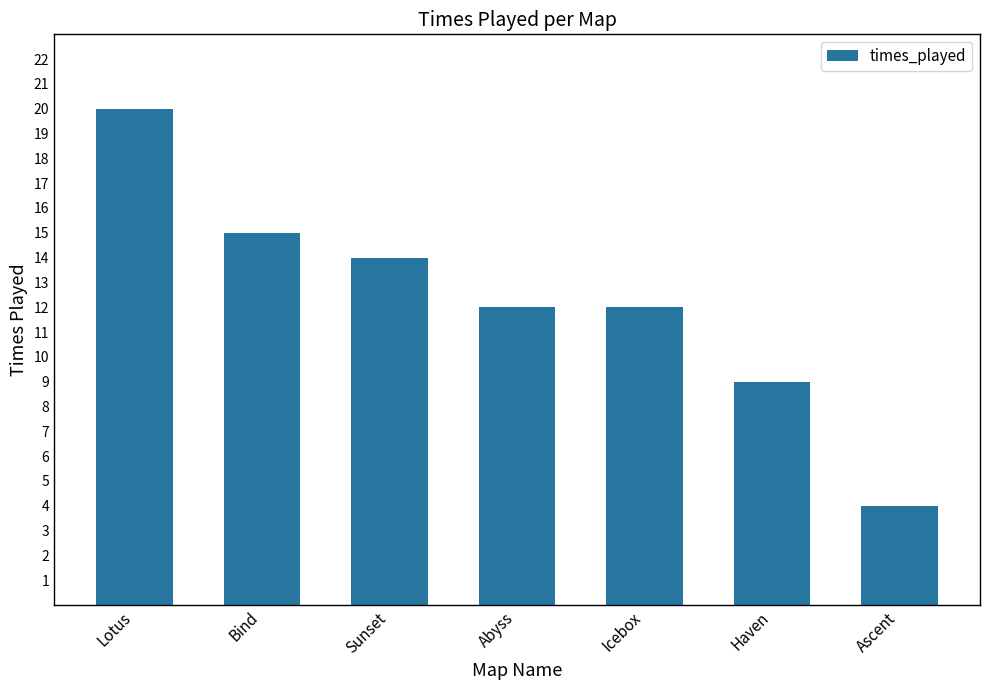

What is the label of the 3rd bar from the right?

Icebox